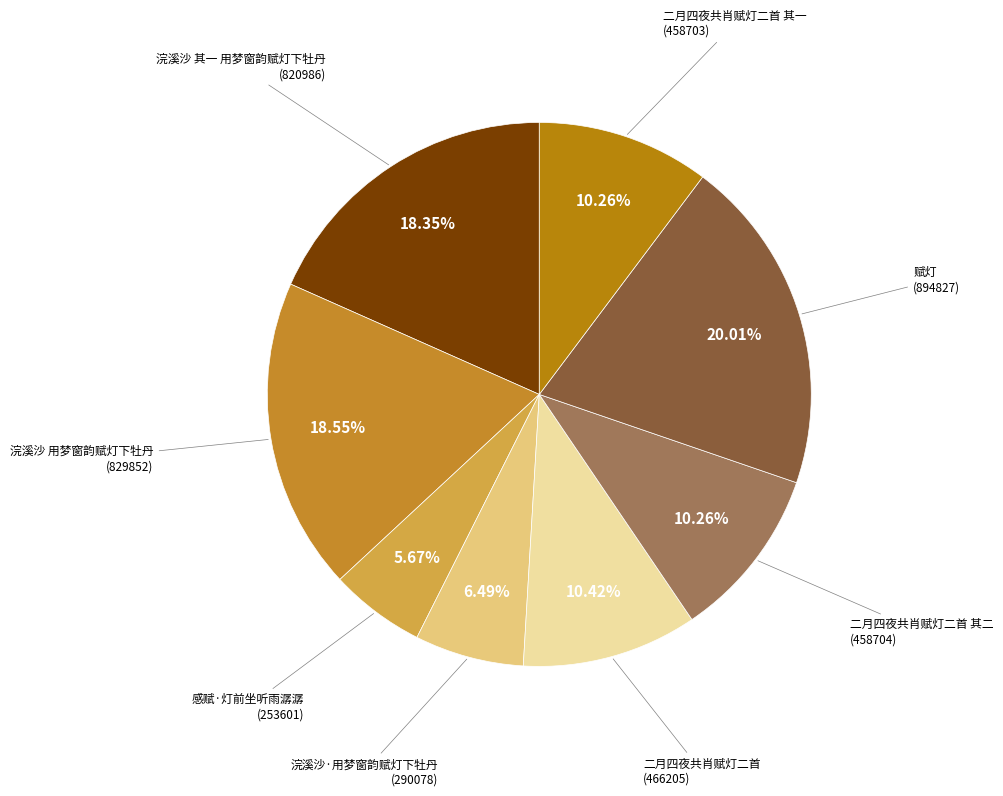

What is the smallest slice in the pie chart?

感赋·灯前坐听雨潺潺